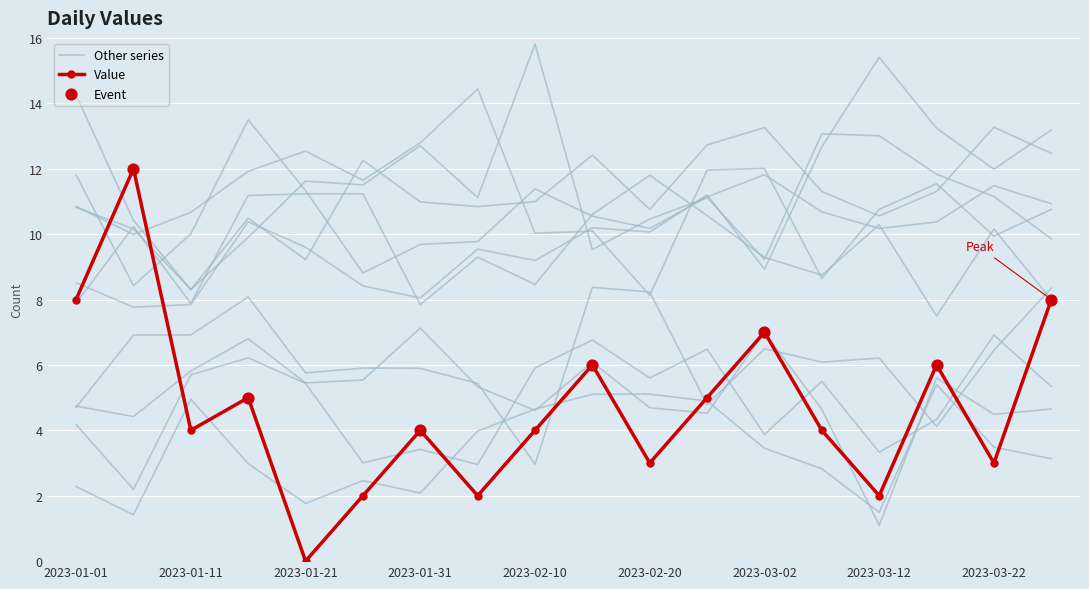

Approximately how many times larger is the value at 2023-01-31 compared to 2023-03-27?

0.5